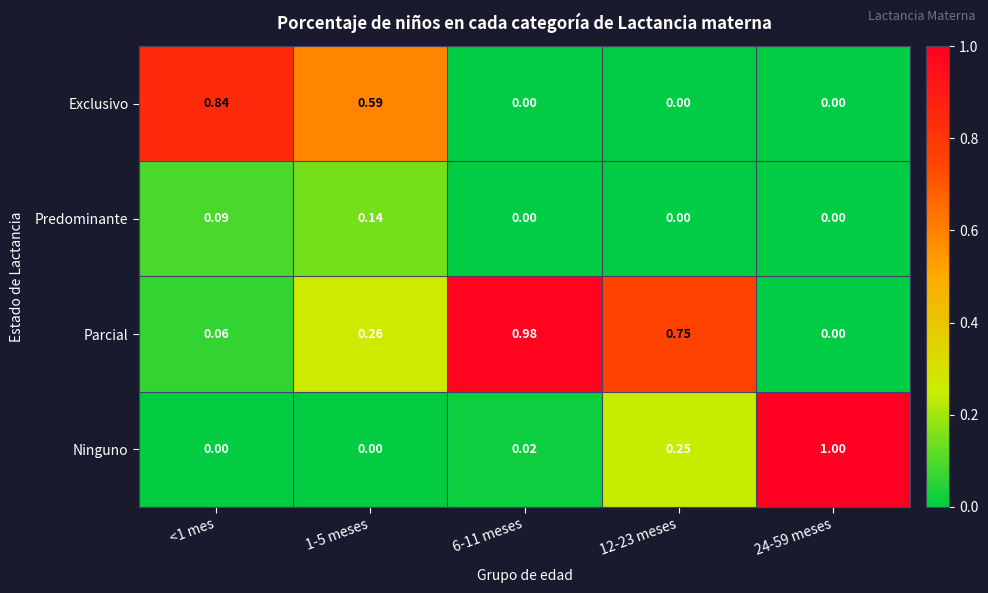

Which series has the largest range (max minus min)?

Ninguno